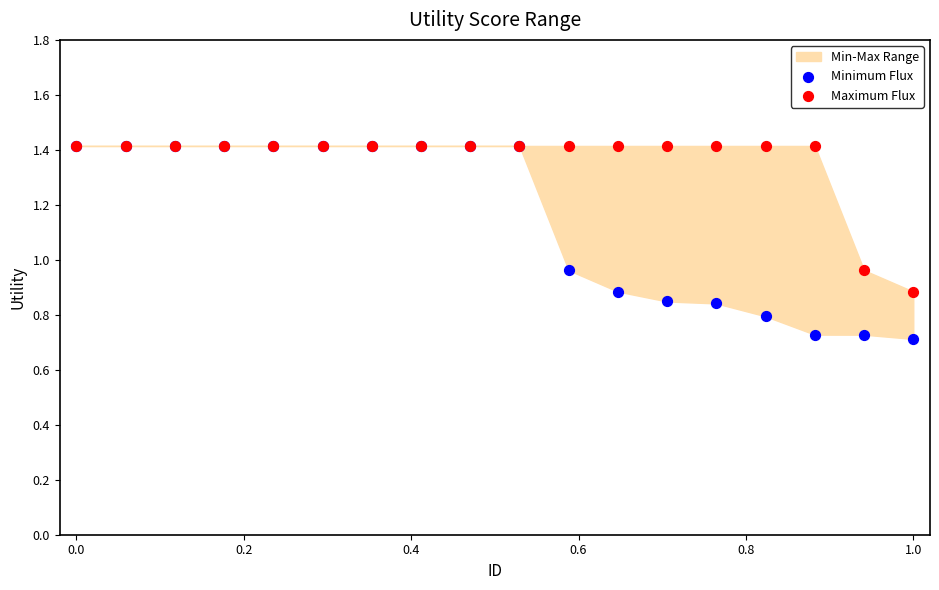

Which series contains the highest Y value?

Minimum Flux